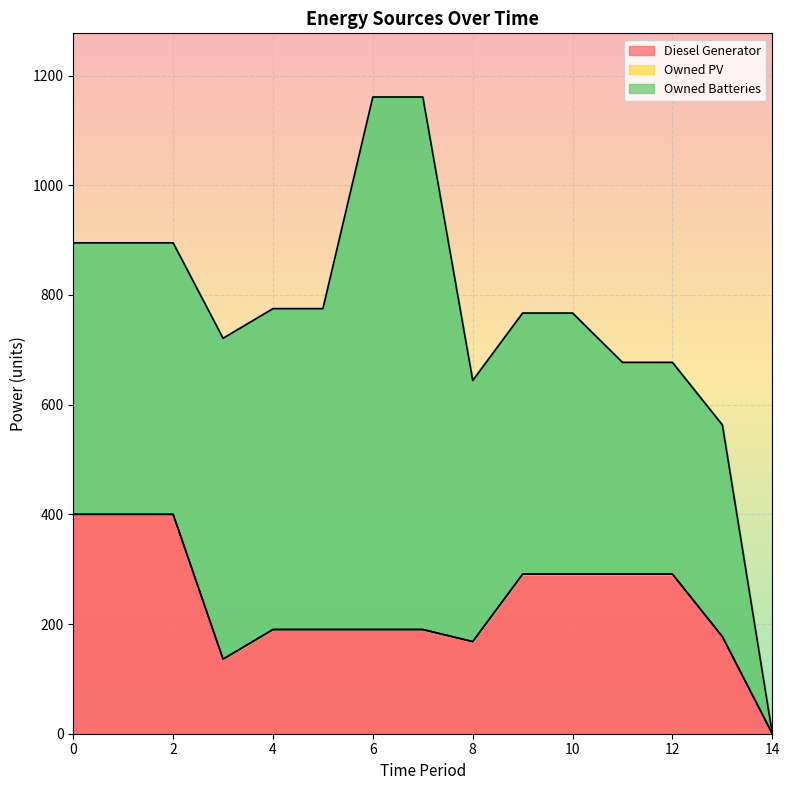

Reading left to right, what are all the values shown in this chart?

Diesel Generator: 0=400	1=400	2=400	3=136	4=190	5=190	6=190	7=190	8=168	9=291	10=291	11=291	12=291	13=177	14=0
Owned PV: 0=0	1=0	2=0	3=0	4=0	5=0	6=0	7=0	8=0	9=0	10=0	11=0	12=0	13=0	14=0
Owned Batteries: 0=495	1=495	2=495	3=585	4=585	5=585	6=971	7=971	8=476	9=476	10=476	11=386	12=386	13=386	14=0